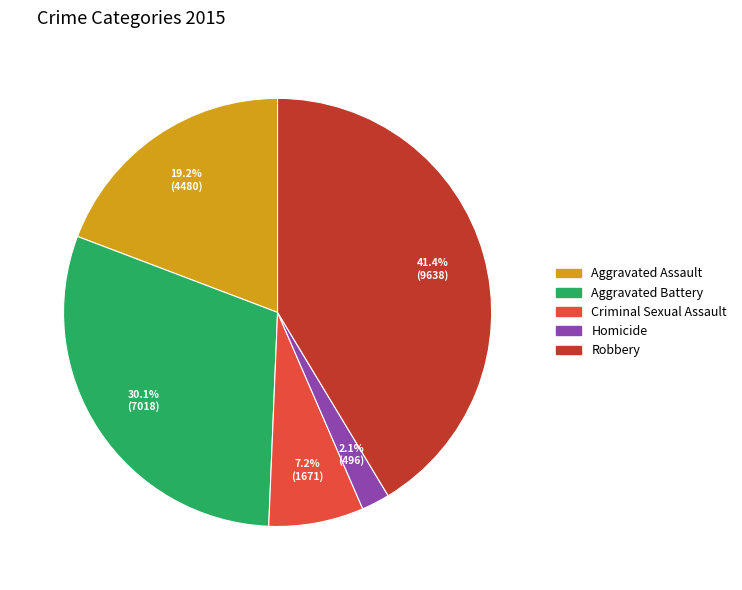

Which slice is the largest?

Robbery